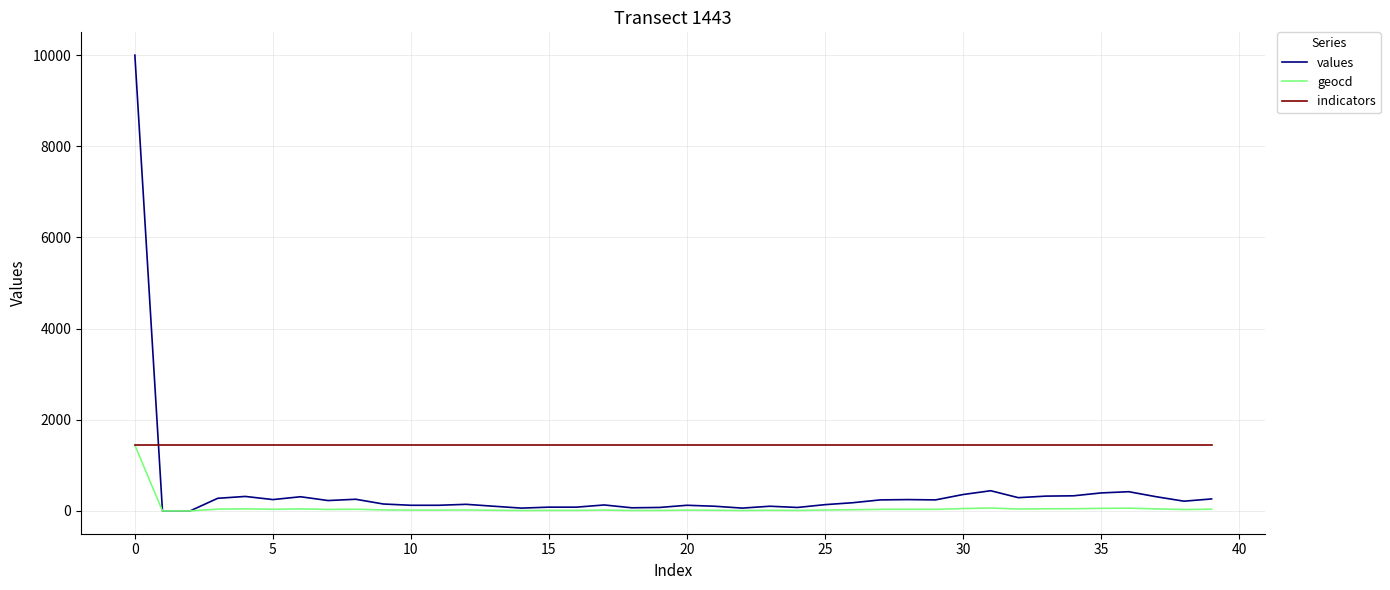

How many times do values and indicators cross each other?

1